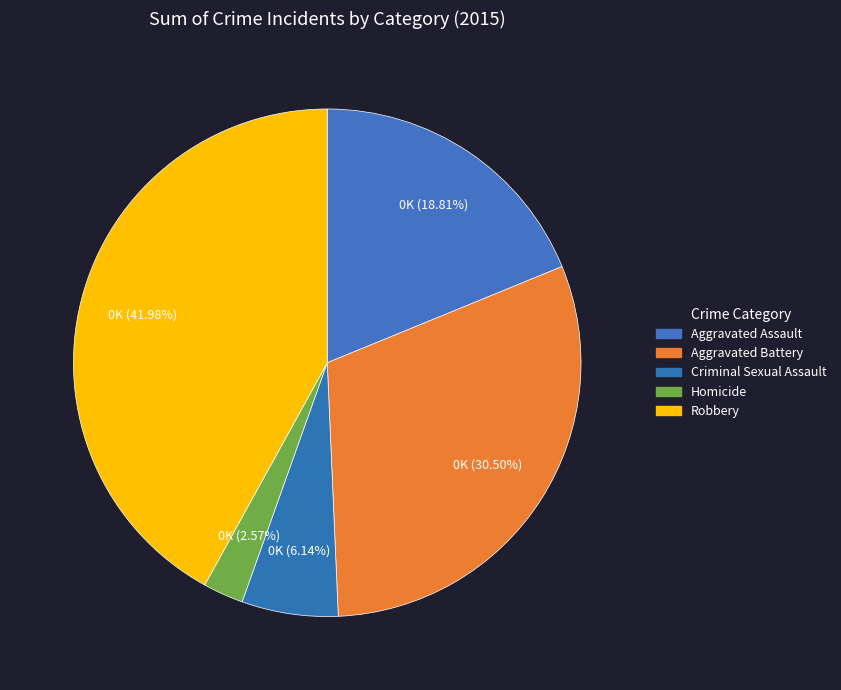

Combined, do Homicide and Aggravated Assault account for over 50%?

No